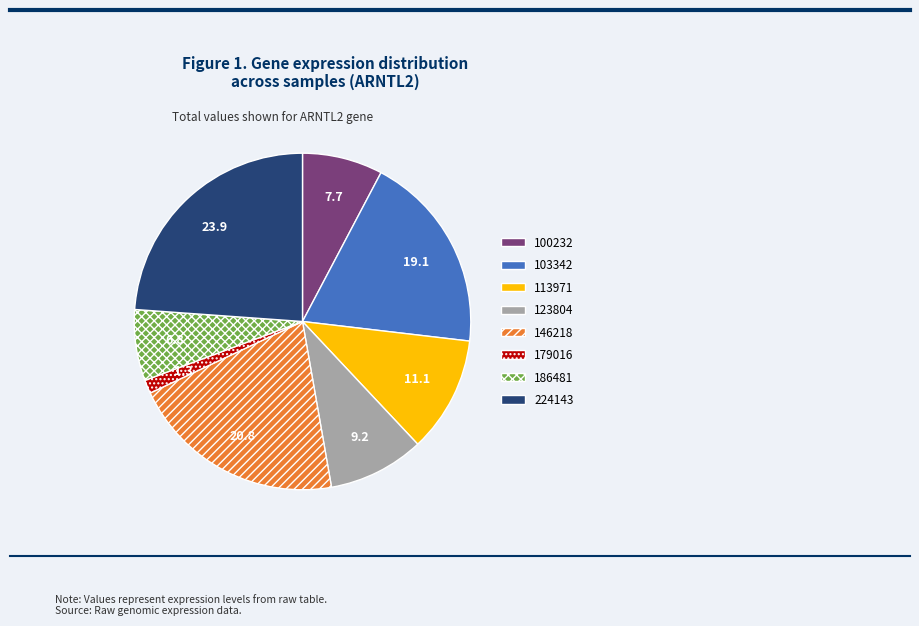

Does any single category account for the majority?

No